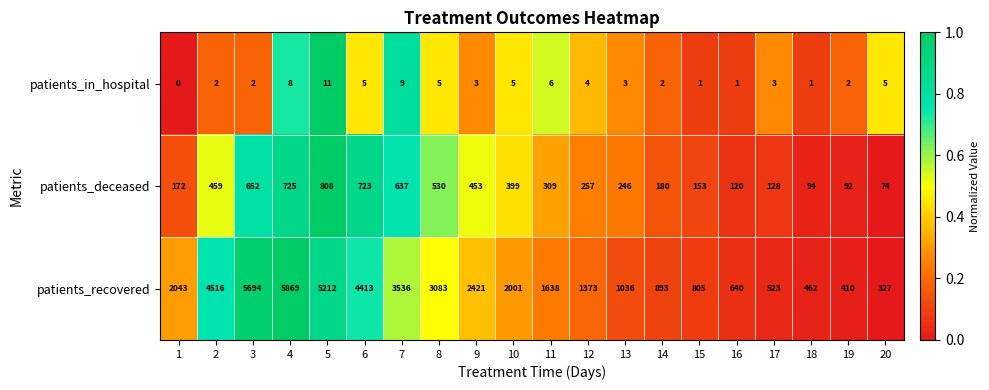

What is the highest value of the patients_in_hospital series?

11